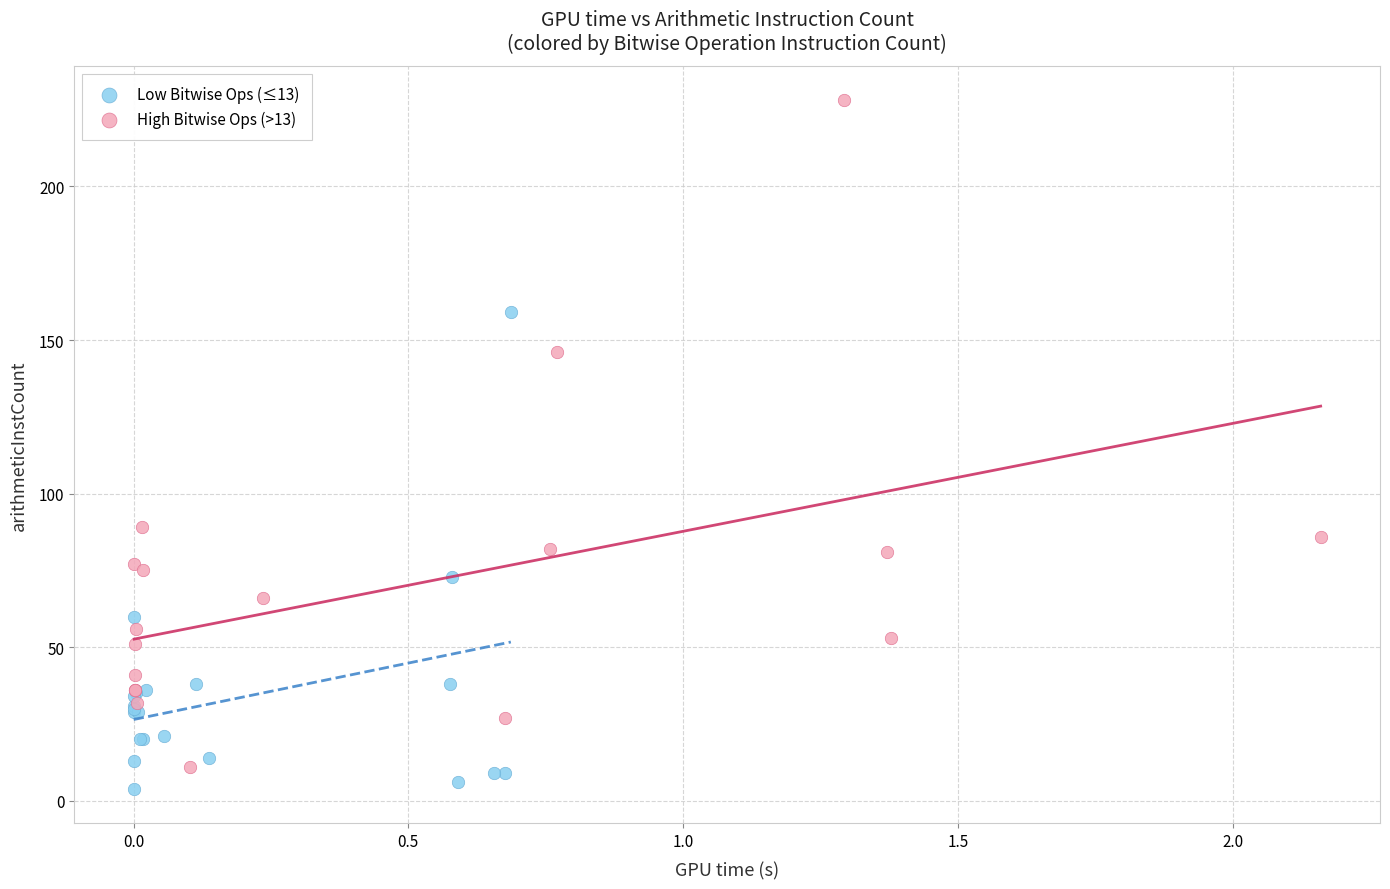

Which series has the largest Y range (max minus min)?

High Bitwise Ops (>13)